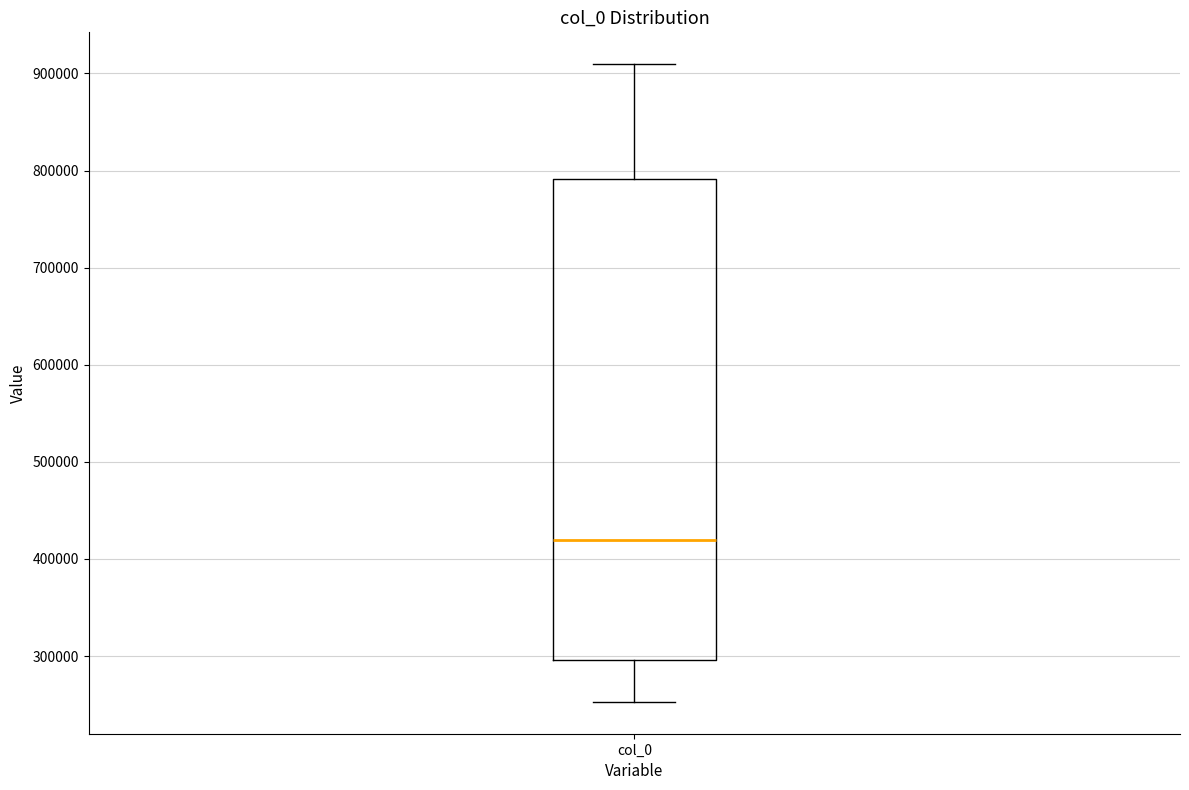

Transcribe this box plot: give where the median line is, the range the box spans, and where the two whiskers end, as read against the y-axis. The values are not printed on the chart, so give them approximately, as read against the axis.

median 420000, box 300000 to 790000, whiskers 250000 to 910000